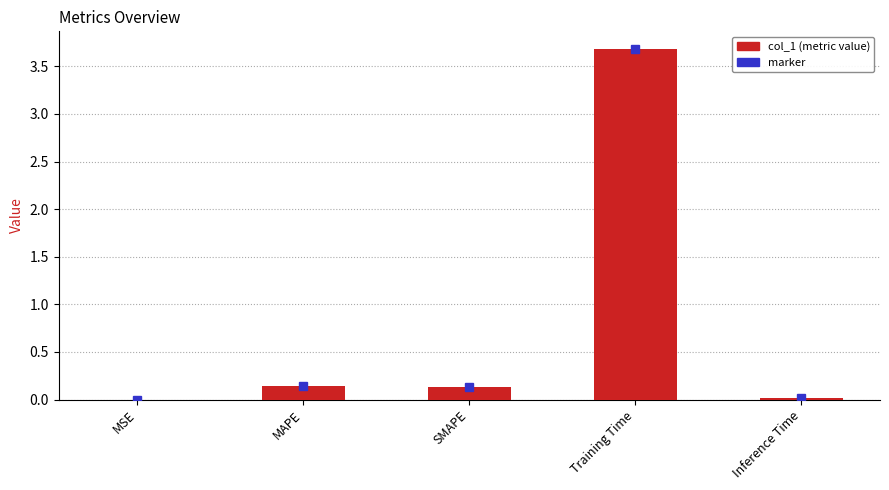

What is the maximum value shown in the chart?

3.7